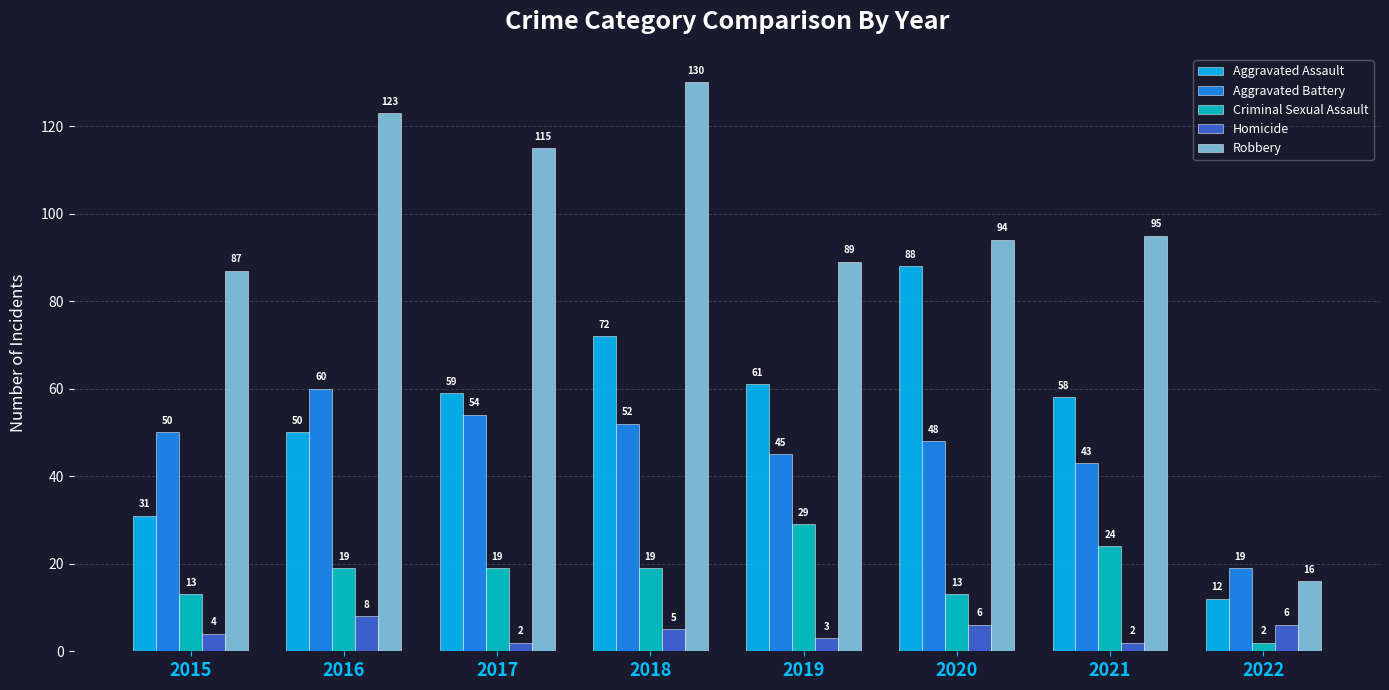

Count the number of data series in this chart.

5